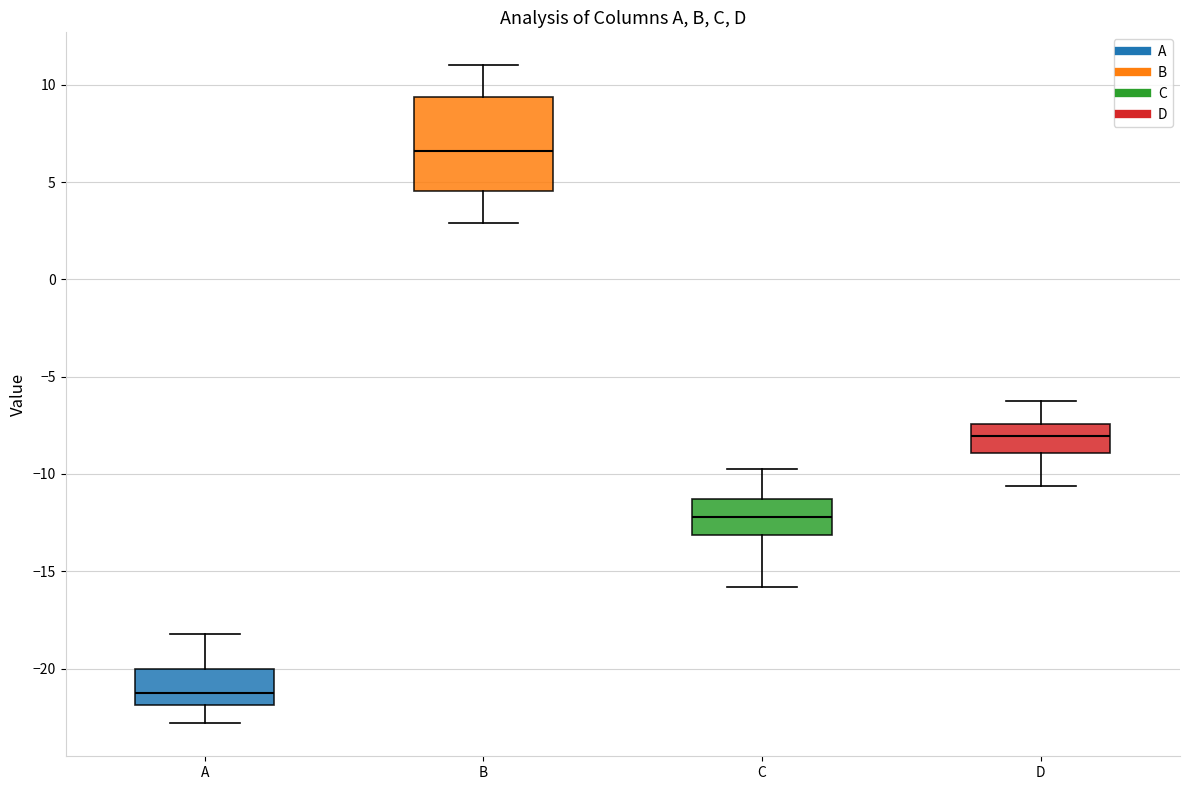

Reading left to right, read every box against the y-axis: the position of its median line, the range the box covers, and the ends of its whiskers. The values are not printed on the chart, so give them approximately, as read against the axis.

A: median -21.0, box -22.0 to -20.0, whiskers -23.0 to -18.0
B: median 6.5, box 4.5 to 9.5, whiskers 3.0 to 11.0
C: median -12.0, box -13.0 to -11.5, whiskers -16.0 to -10.0
D: median -8.0, box -9.0 to -7.5, whiskers -10.5 to -6.5